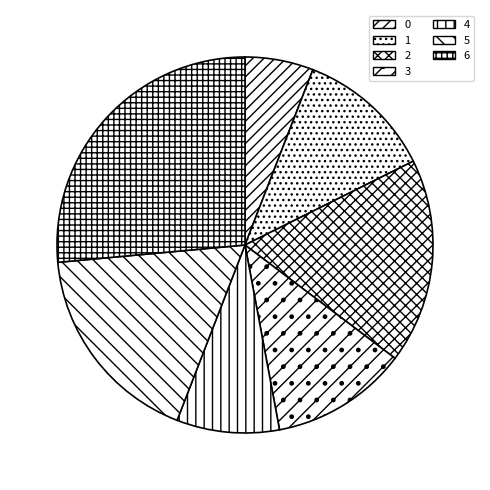

How many segments does this pie chart have?

7